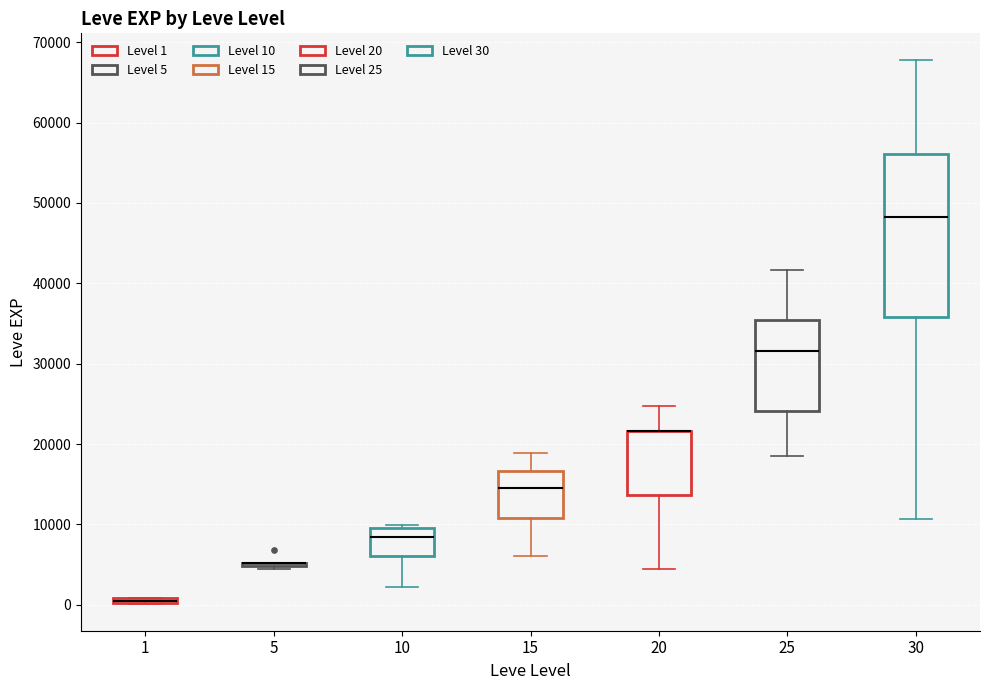

Which box is the tallest, from its lower edge to its upper edge?

30